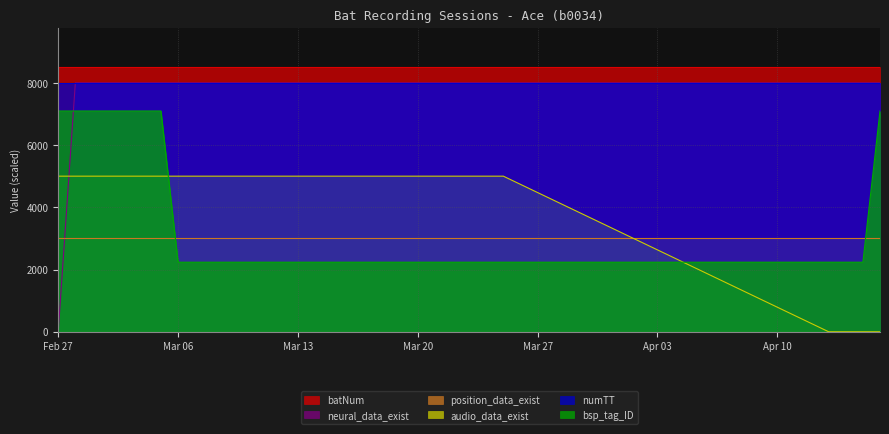

True or false: position_data_exist and numTT intersect in this chart.

False